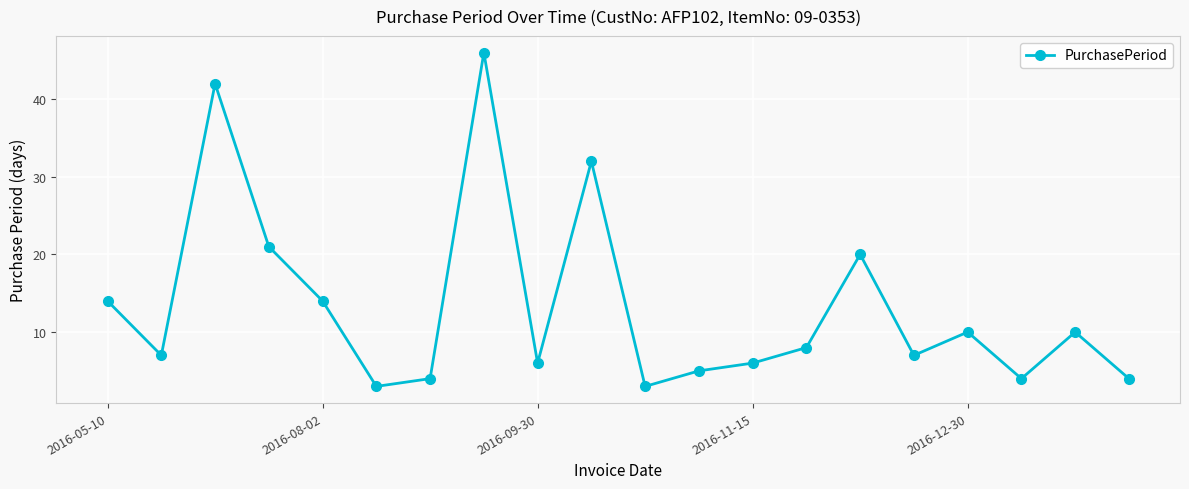

What is the value of the 17th point from the left?

10